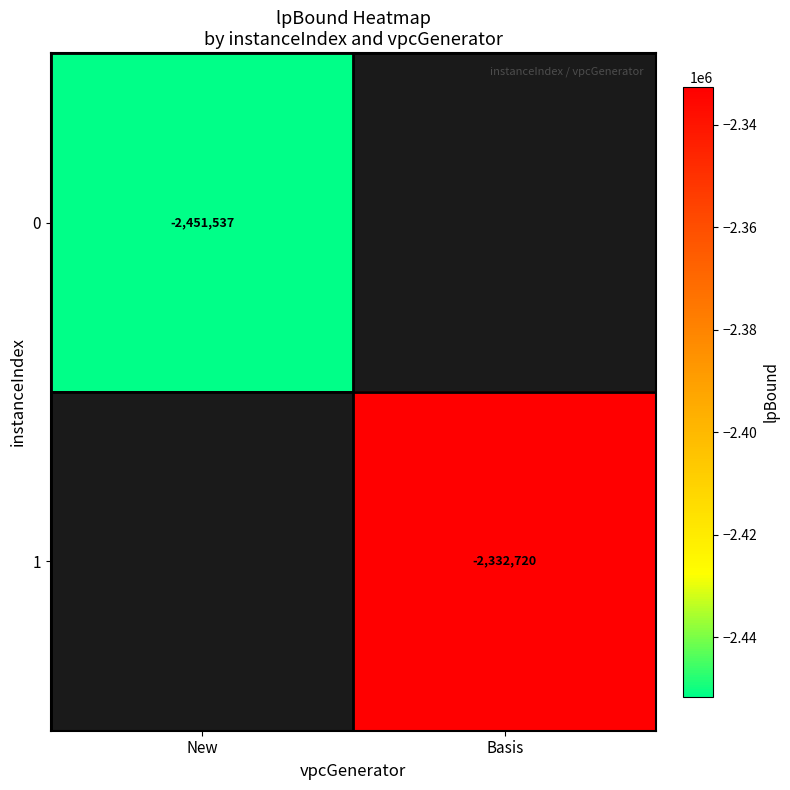

How many series are shown in this chart?

2